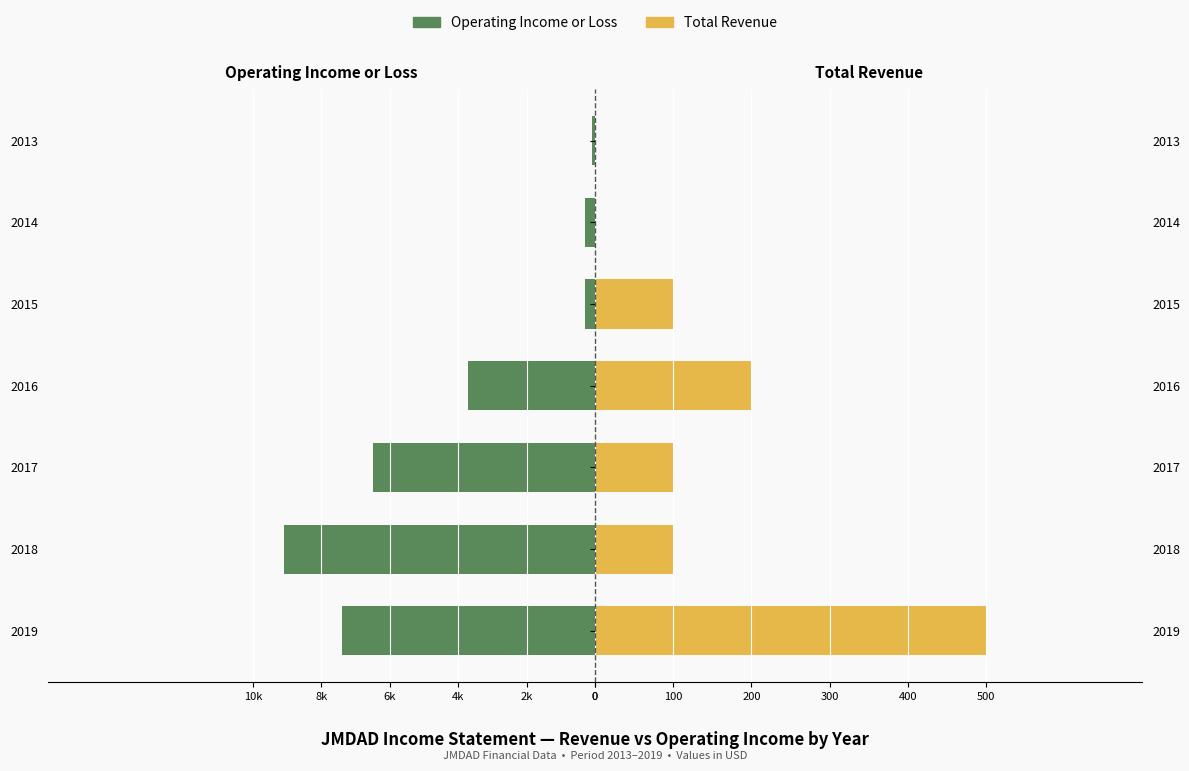

Is it true that Total Revenue equals 322 at 2016?

False